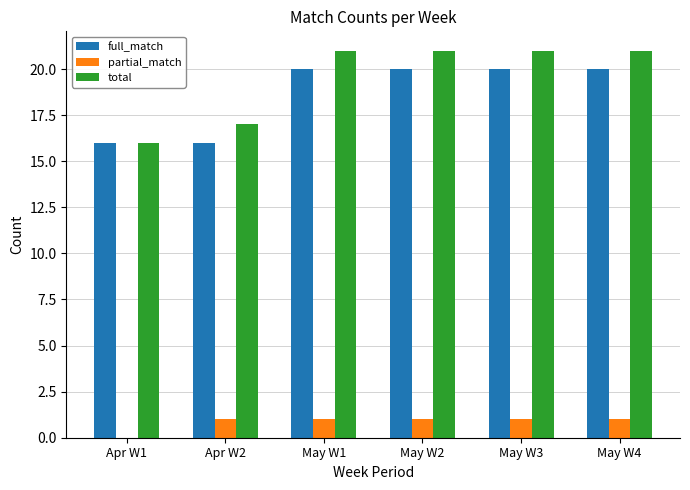

What are all the series names shown in the legend?

full_match, partial_match, total